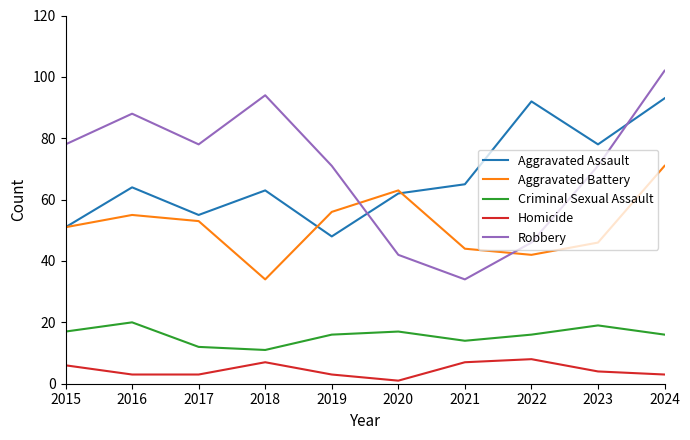

What is the difference between the maximum and second lowest values in the Homicide series?

5